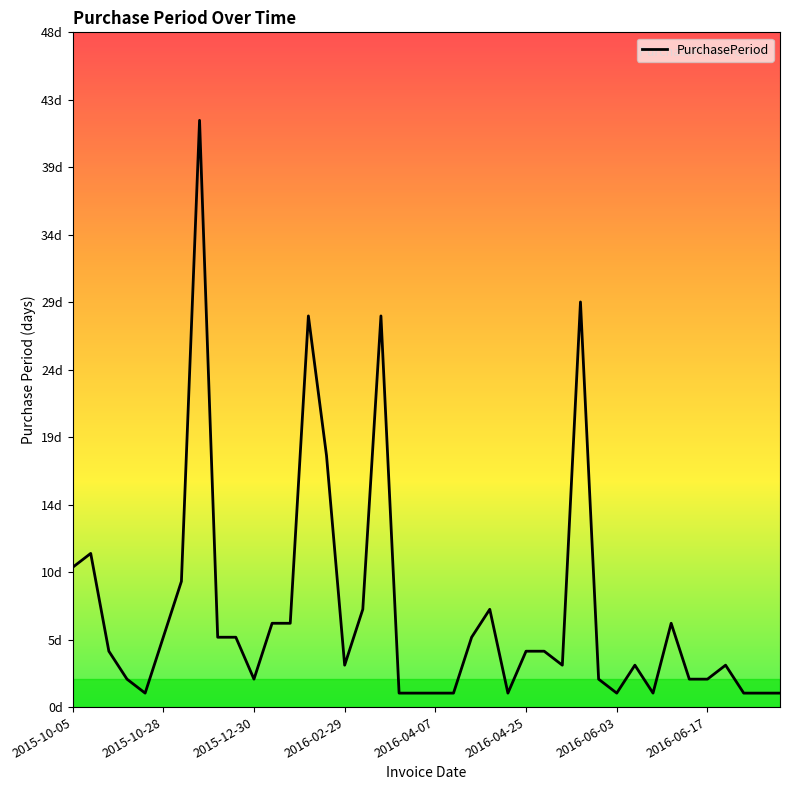

Does the chart display data point markers on the line(s)?

No